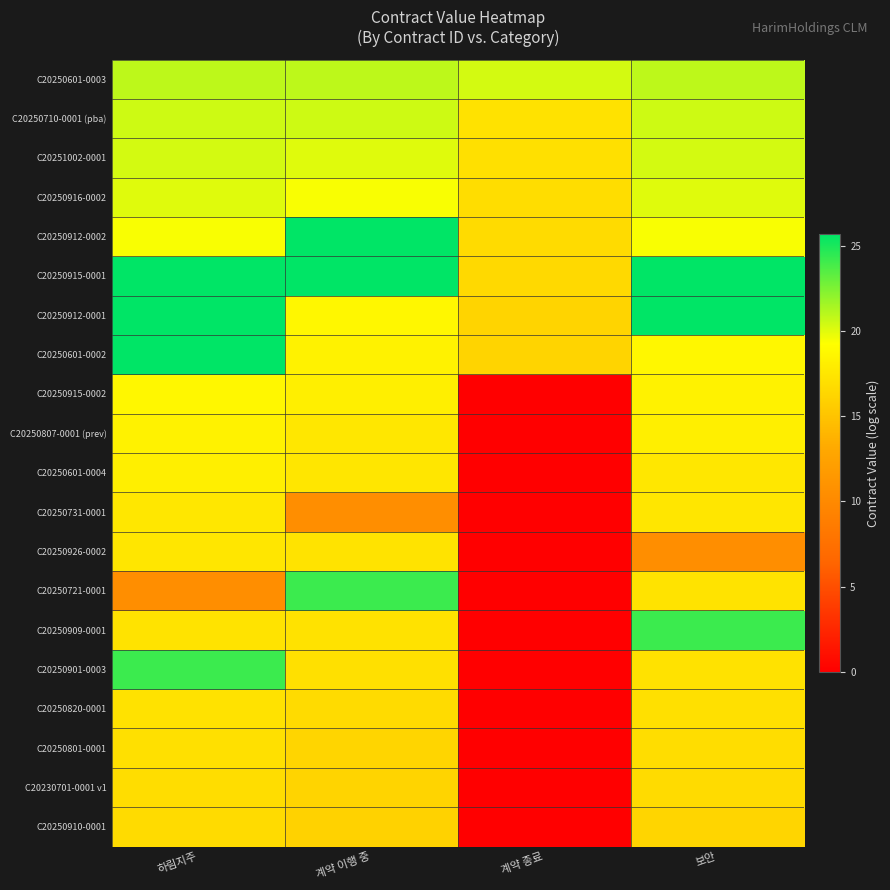

List the series in order of their peak value, highest first.

C20250912-0002, C20250915-0001, C20250912-0001, C20250601-0002, C20250721-0001, C20250909-0001, C20250901-0003, C20250601-0003, C20250710-0001 (pba), C20251002-0001, C20250916-0002, C20250915-0002, C20250807-0001 (prev), C20250601-0004, C20250731-0001, C20250926-0002, C20250820-0001, C20250801-0001, C20230701-0001 v1, C20250910-0001